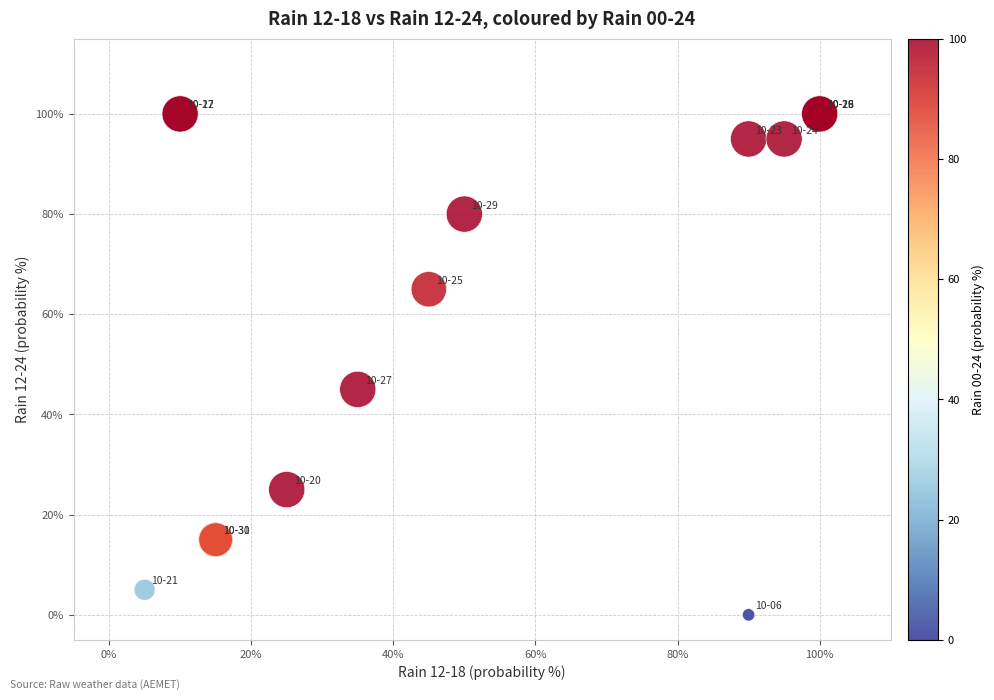

What Y value in the scatter plot is closest to 50?

45